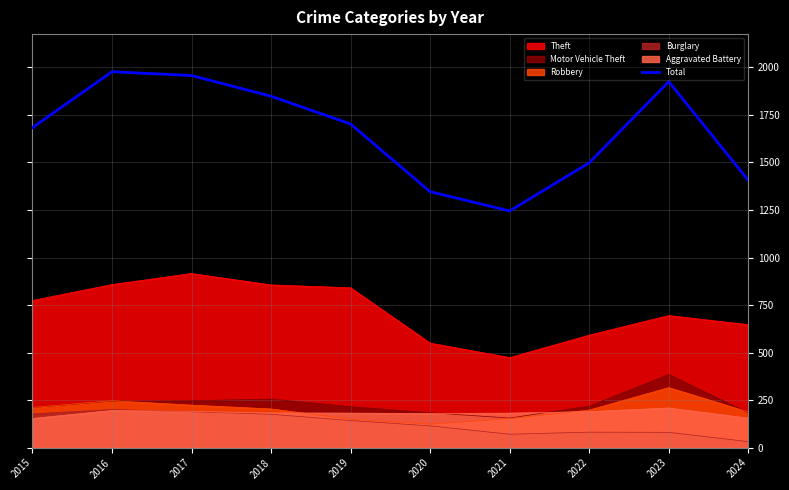

Rank the categories by value from highest to lowest.

2016, 2017, 2023, 2018, 2019, 2015, 2022, 2024, 2020, 2021